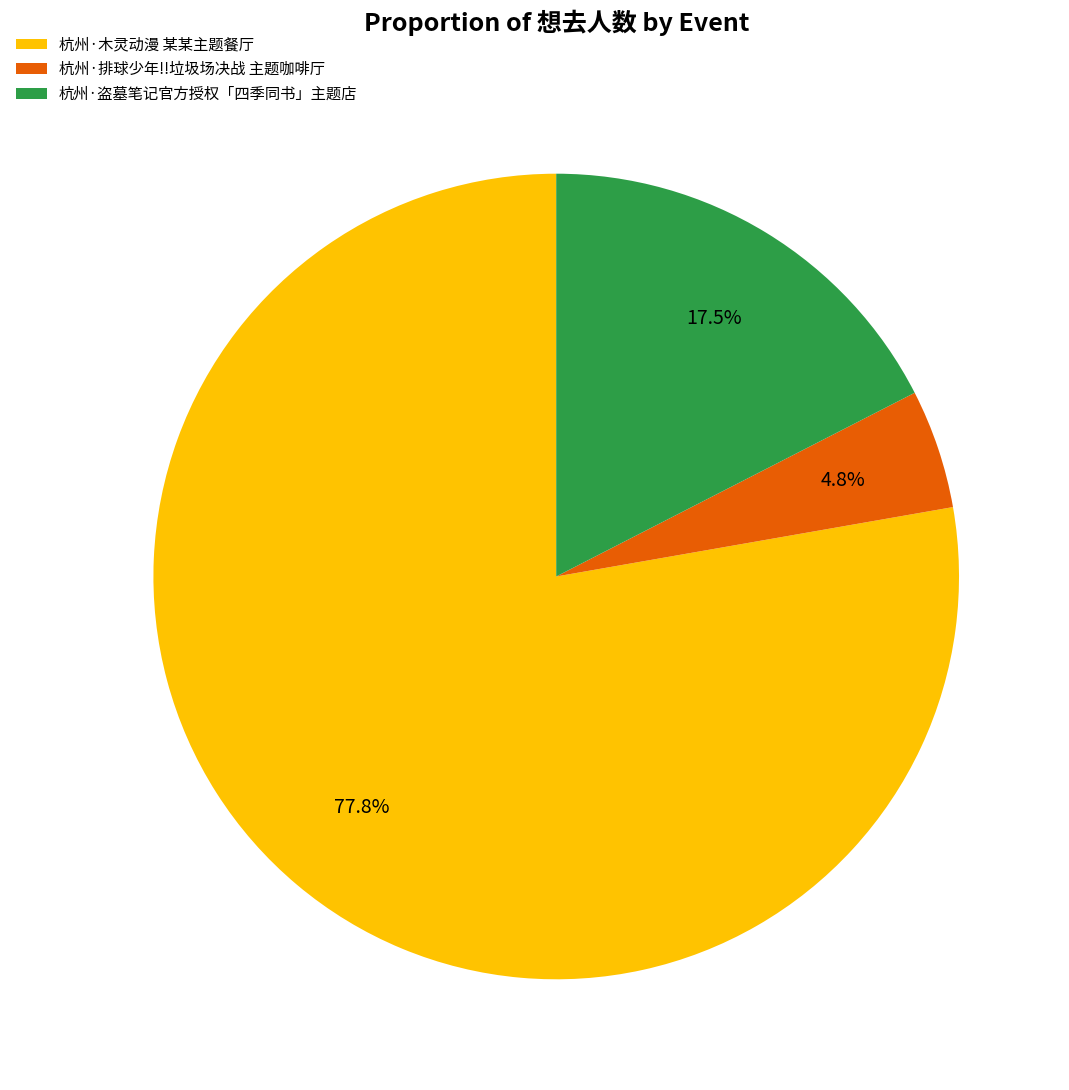

To the nearest percent, what is the average slice percentage?

33%